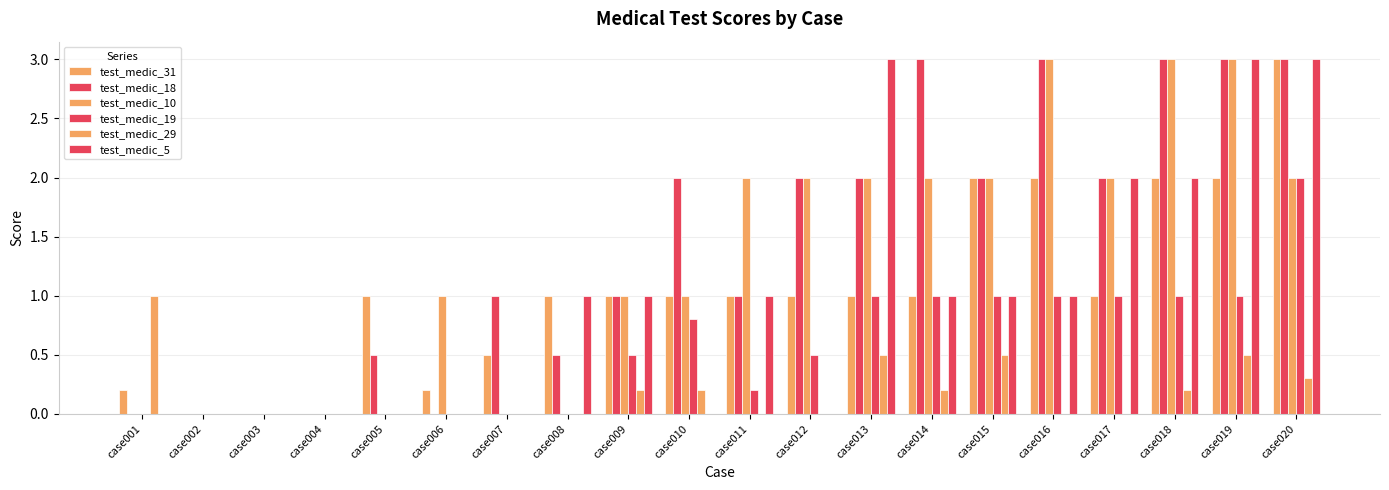

At case020, list the series in order from smallest to largest.

test_medic_29, test_medic_10, test_medic_19, test_medic_31, test_medic_18, test_medic_5